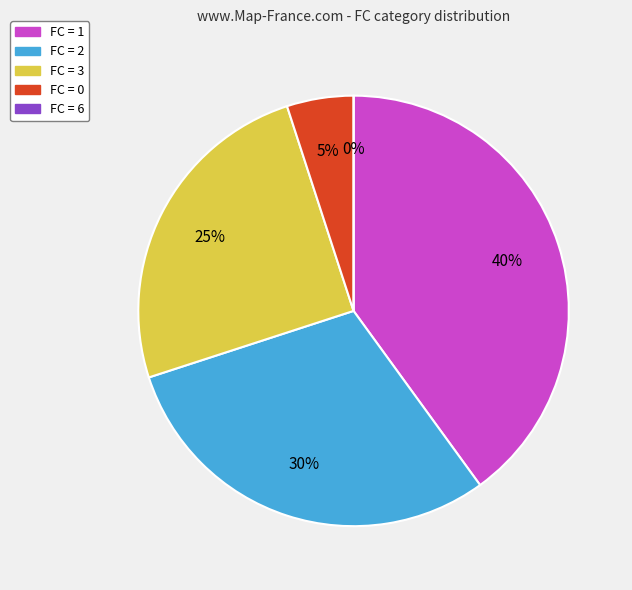

What is the ratio of the value at FC=2 to the value at FC=0?

6.0